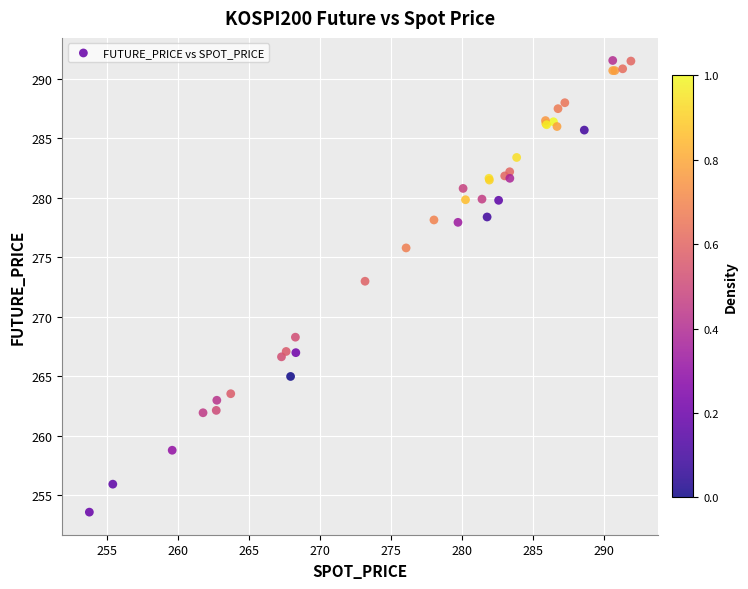

What Y value in the scatter plot is closest to 272?

273.0